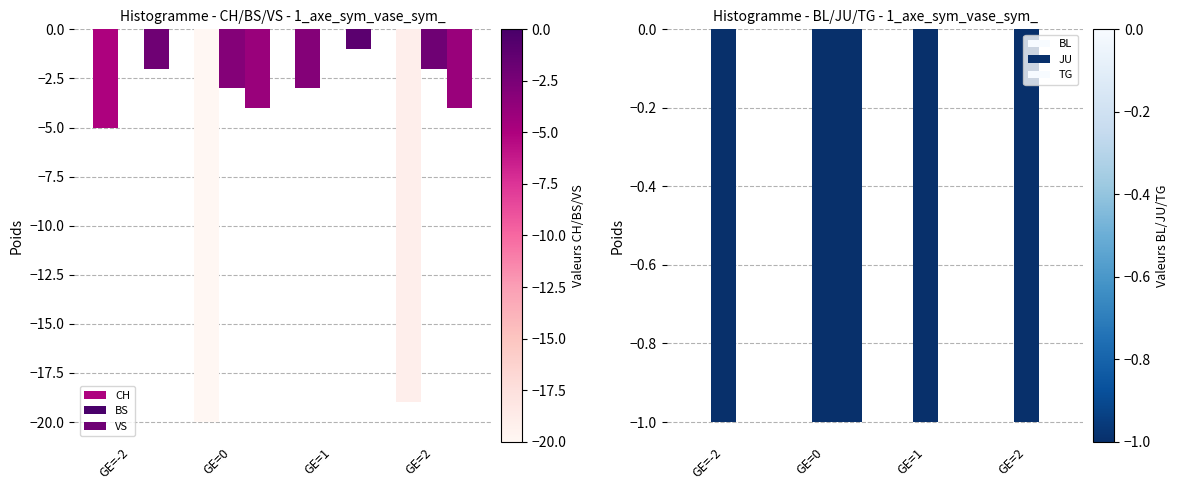

How many categories are shown in the chart?

4